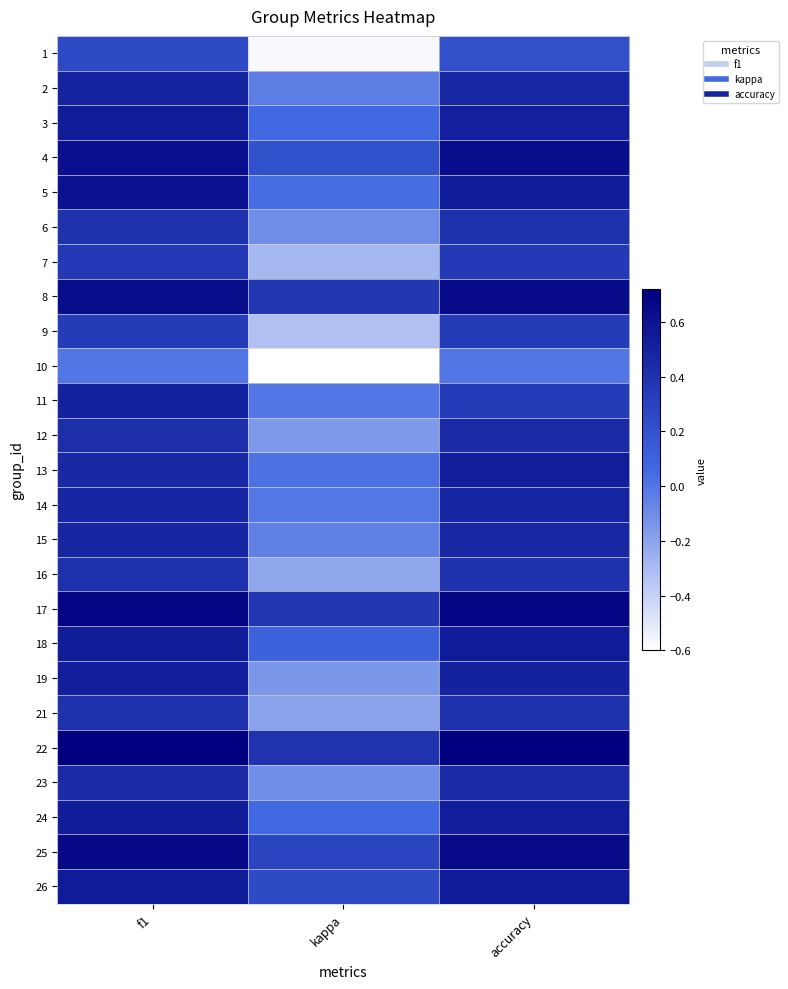

What is the greatest value displayed?

0.7